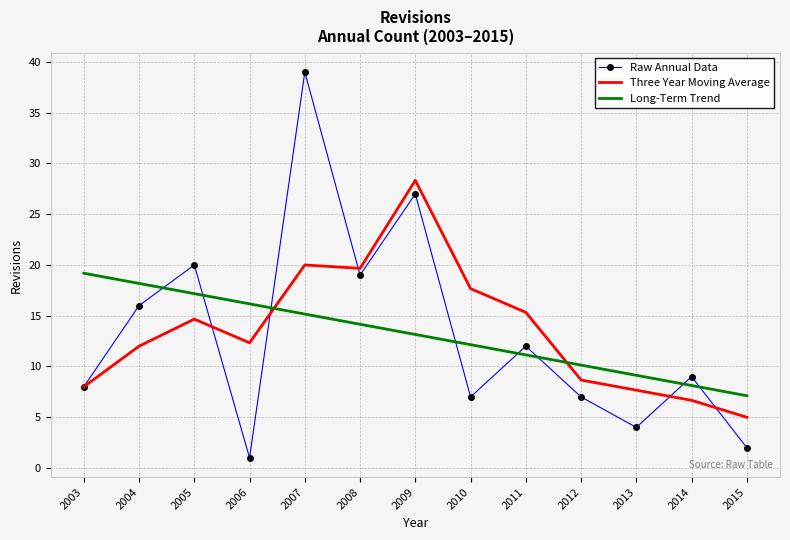

Reading left to right, extract all data points from this chart.

Raw Annual Data: 2003=8.0	2004=16.0	2005=20.0	2006=1.0	2007=39.0	2008=19.0	2009=27.0	2010=7.0	2011=12.0	2012=7.0	2013=4.0	2014=9.0	2015=2.0
Three Year Moving Average: 2003=8.0	2004=12.0	2005=14.7	2006=12.3	2007=20.0	2008=19.7	2009=28.3	2010=17.7	2011=15.3	2012=8.7	2013=7.7	2014=6.7	2015=5.0
Long-Term Trend: 2003=19.2	2004=18.2	2005=17.2	2006=16.2	2007=15.2	2008=14.2	2009=13.2	2010=12.1	2011=11.1	2012=10.1	2013=9.1	2014=8.1	2015=7.1